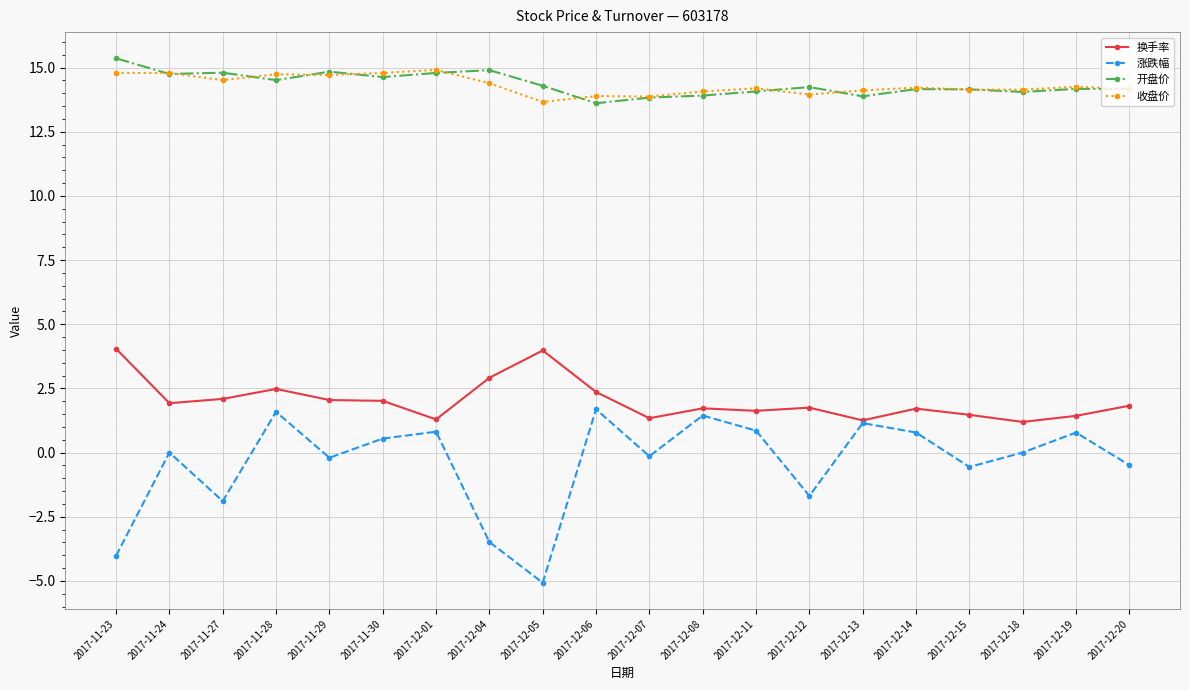

True or false: 涨跌幅 and 开盘价 cross at least once.

False